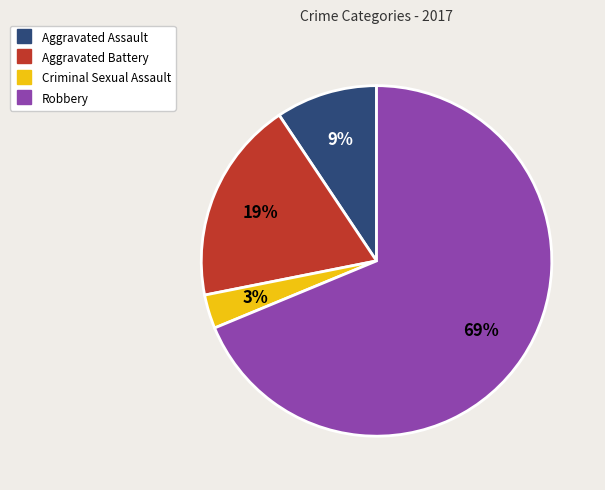

Rank the categories by value from lowest to highest.

Criminal Sexual Assault, Aggravated Assault, Aggravated Battery, Robbery